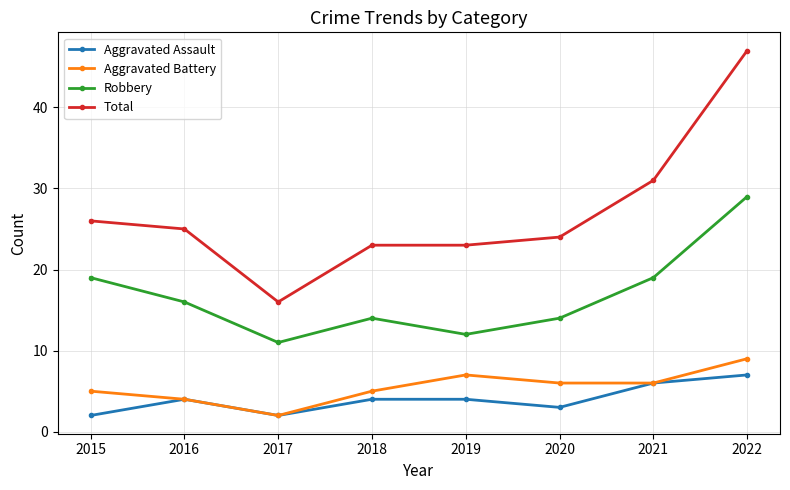

How many interior local valleys does the Robbery series have?

2